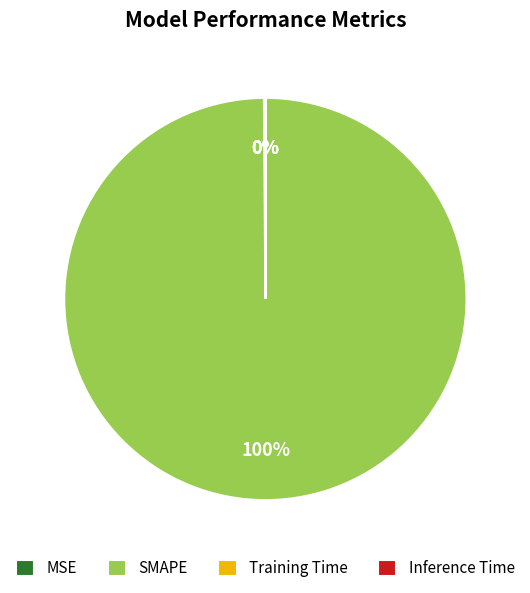

Which category accounts for the majority?

SMAPE